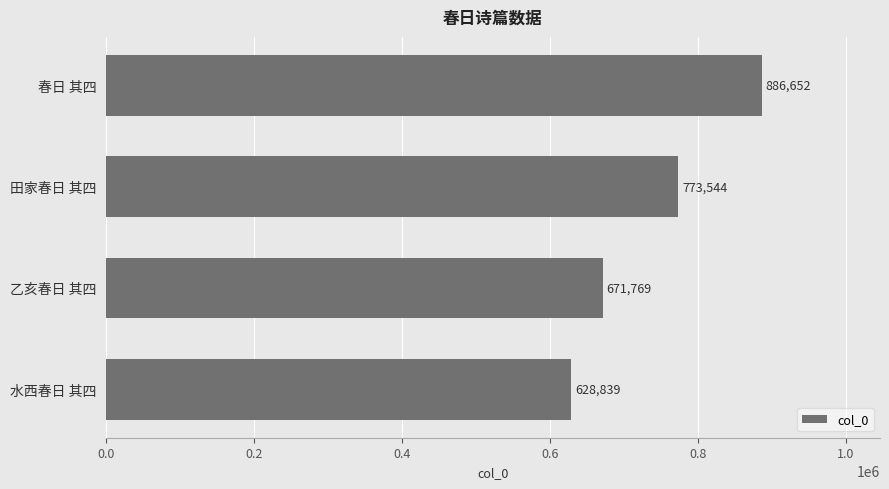

Rank the categories by value from lowest to highest.

水西春日 其四, 乙亥春日 其四, 田家春日 其四, 春日 其四